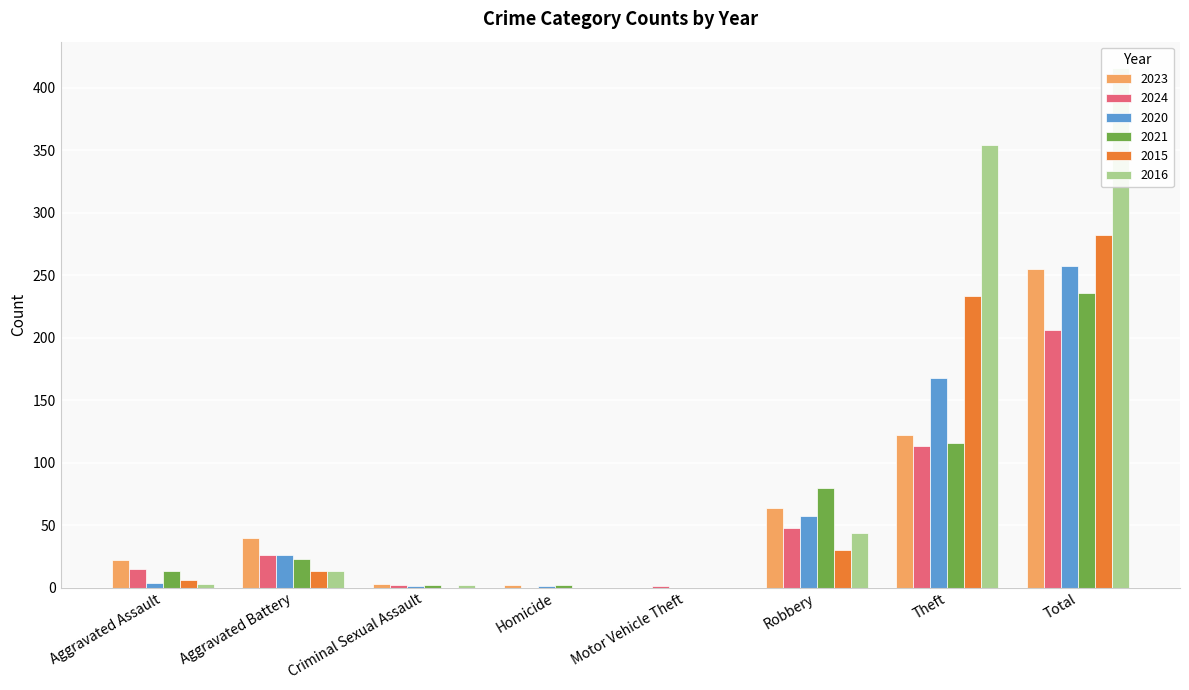

Reading left to right, extract all data points from this chart.

2023: 22	40	3	2	0	64	122	255
2024: 15	26	2	0	1	48	113	206
2020: 4	26	1	1	0	57	168	257
2021: 13	23	2	2	0	80	116	236
2015: 6	13	0	0	0	30	233	282
2016: 3	13	2	0	0	44	354	416